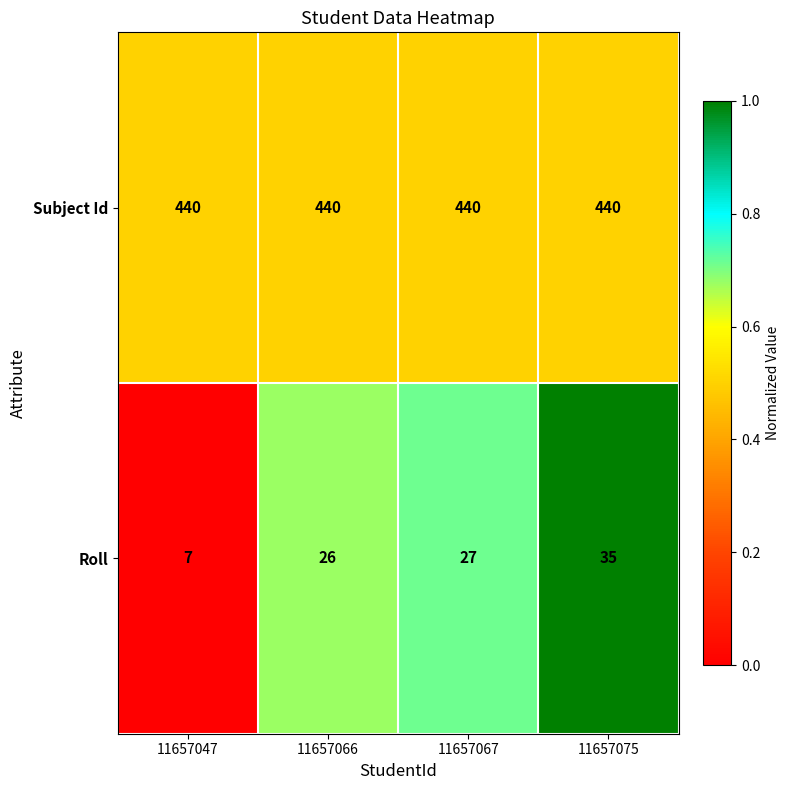

Is it true that Subject Id equals 182 at 11657067?

False